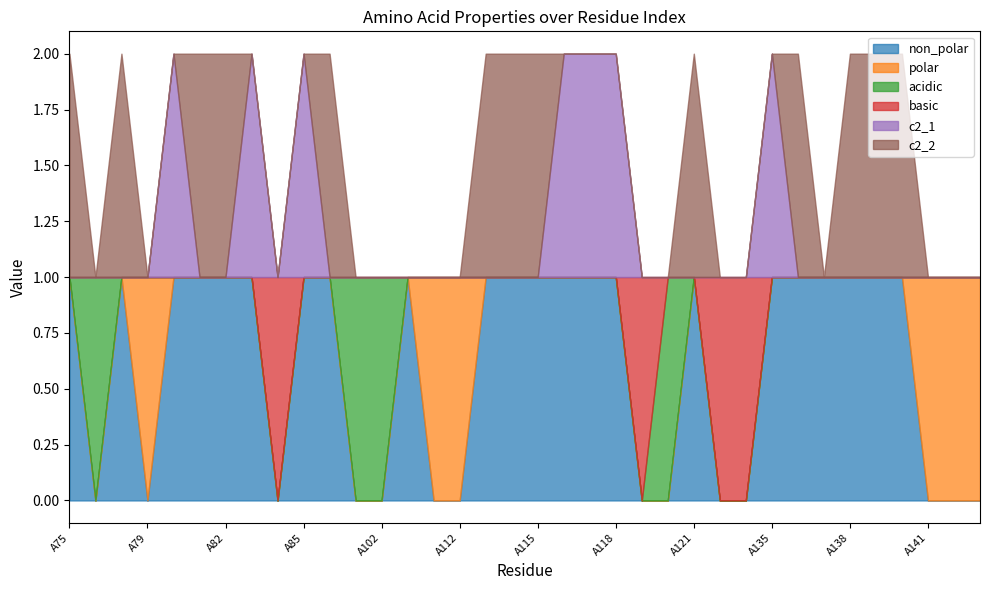

What are all the series names shown in the legend?

non_polar, polar, acidic, basic, c2_1, c2_2